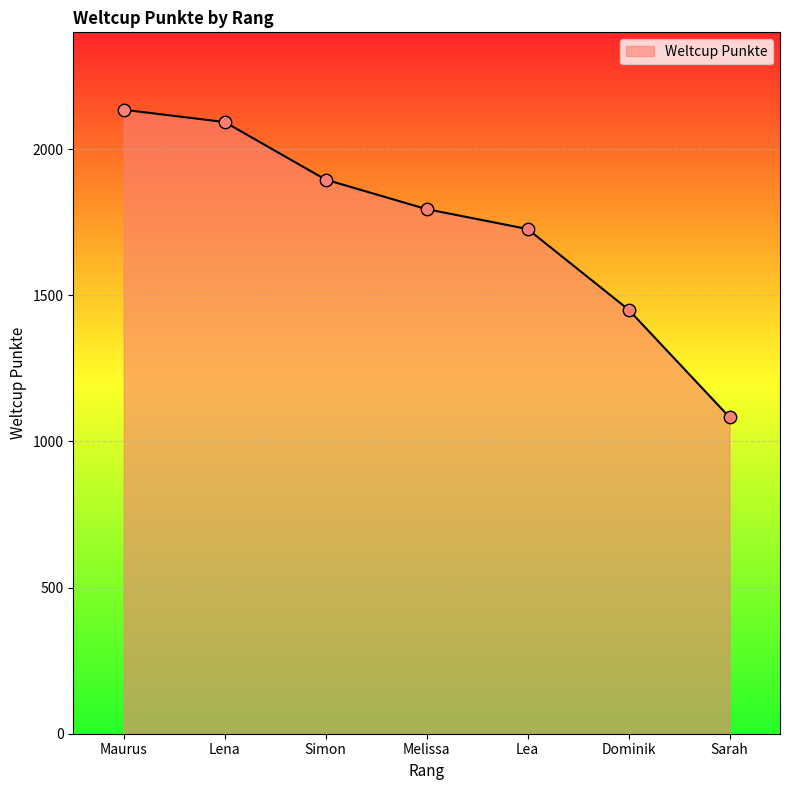

Which has a higher value, Lea or Lena?

Lena